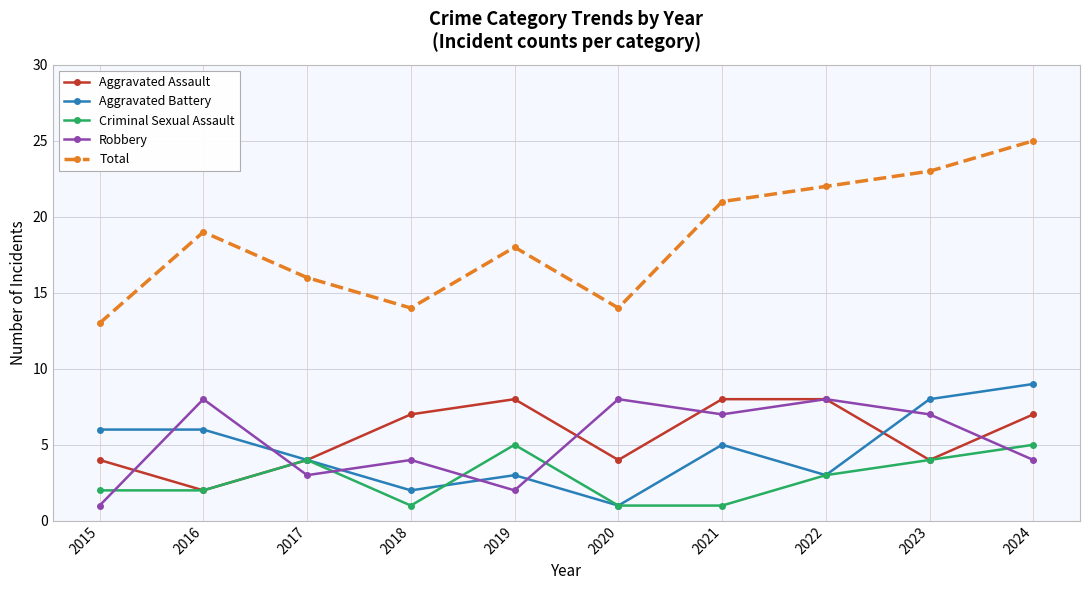

At which category does the chart reach its peak across all series?

2024